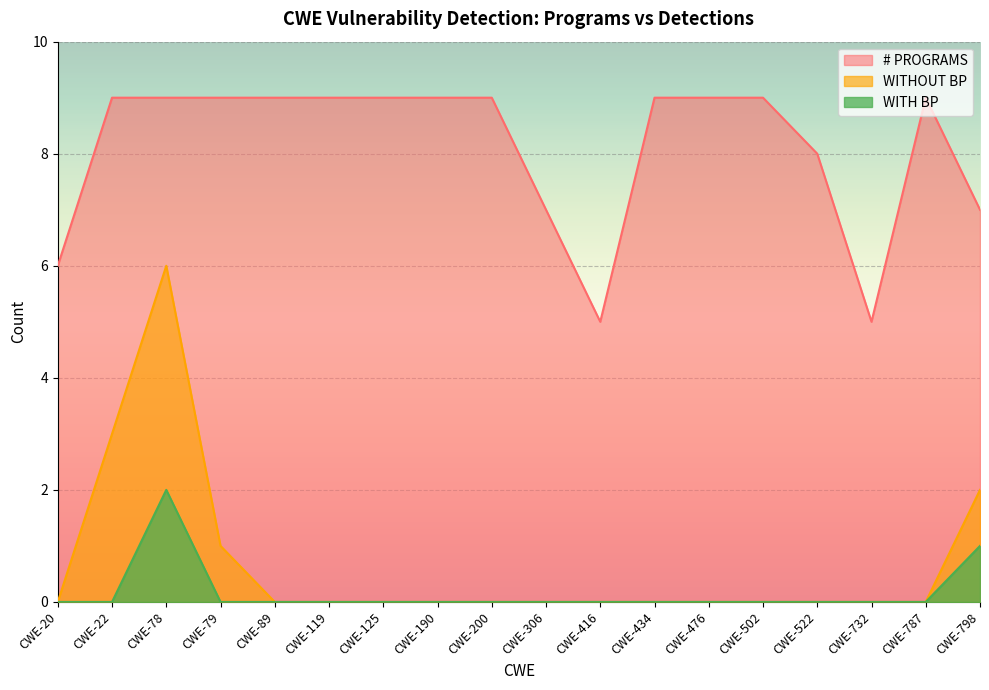

Does the chart display data point markers on the line(s)?

No